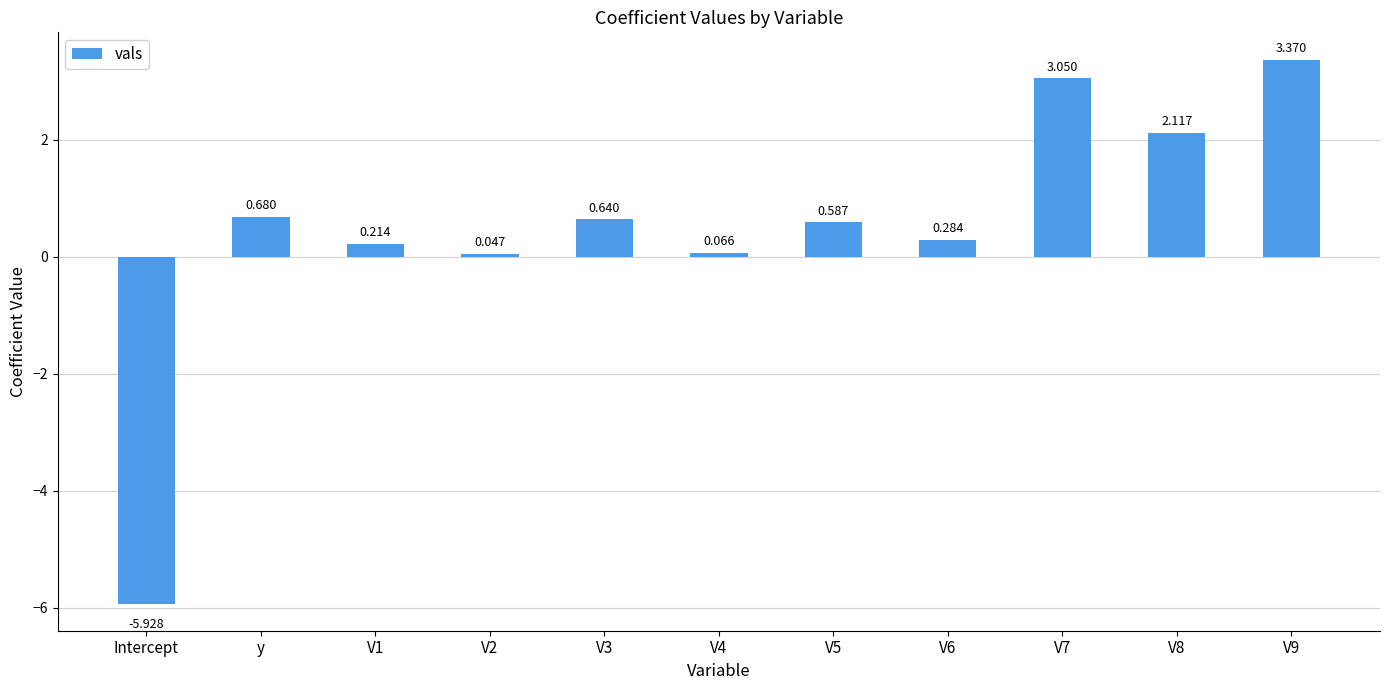

Which label corresponds to the smallest value in the chart?

Intercept